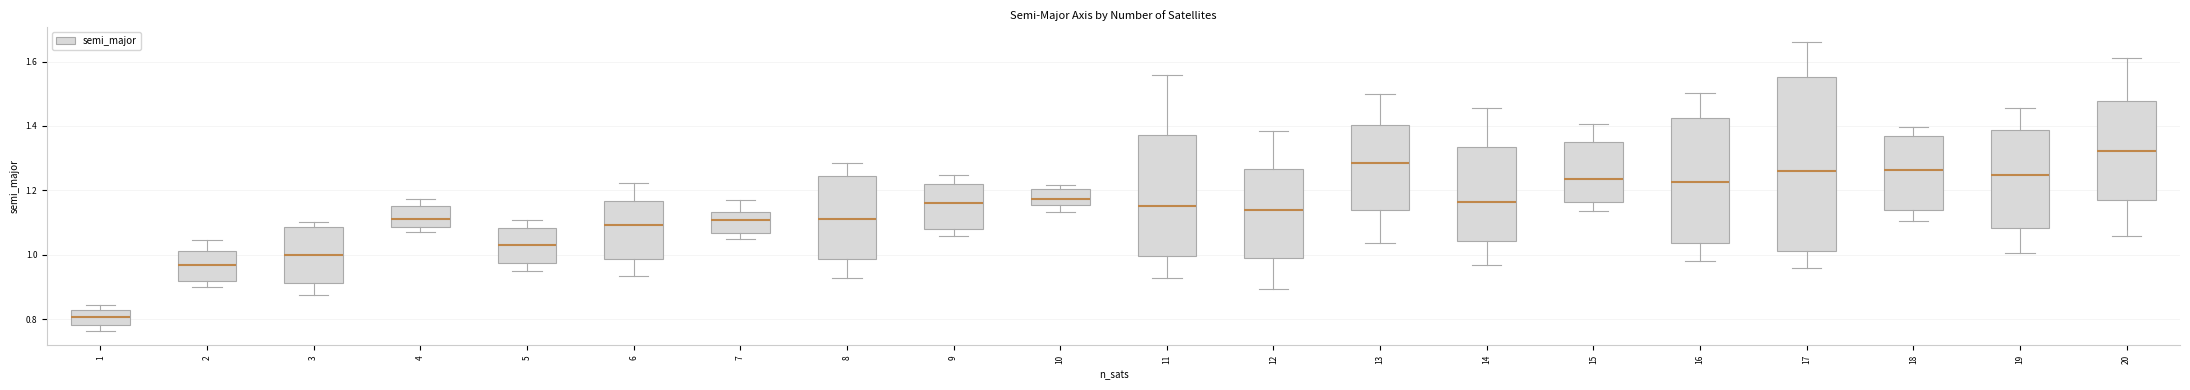

Reading left to right, transcribe this box plot: for each box, give where its median line is, the range the box spans, and where its two whiskers end, as read against the y-axis. The values are not printed on the chart, so give them approximately, as read against the axis.

1: median 0.80, box 0.78 to 0.82, whiskers 0.76 to 0.84
2: median 0.96, box 0.92 to 1.02, whiskers 0.90 to 1.04
3: median 1.00, box 0.92 to 1.08, whiskers 0.88 to 1.10
4: median 1.10, box 1.08 to 1.16, whiskers 1.06 to 1.18
5: median 1.04, box 0.98 to 1.08, whiskers 0.94 to 1.10
6: median 1.10, box 0.98 to 1.16, whiskers 0.94 to 1.22
7: median 1.10, box 1.06 to 1.14, whiskers 1.04 to 1.18
8: median 1.10, box 0.98 to 1.24, whiskers 0.92 to 1.28
9: median 1.16, box 1.08 to 1.22, whiskers 1.06 to 1.24
10: median 1.18, box 1.16 to 1.20, whiskers 1.14 to 1.22
11: median 1.16, box 1.00 to 1.38, whiskers 0.92 to 1.56
12: median 1.14, box 0.98 to 1.26, whiskers 0.90 to 1.38
13: median 1.28, box 1.14 to 1.40, whiskers 1.04 to 1.50
14: median 1.16, box 1.04 to 1.34, whiskers 0.96 to 1.46
15: median 1.24, box 1.16 to 1.34, whiskers 1.14 to 1.40
16: median 1.22, box 1.04 to 1.42, whiskers 0.98 to 1.50
17: median 1.26, box 1.02 to 1.56, whiskers 0.96 to 1.66
18: median 1.26, box 1.14 to 1.36, whiskers 1.10 to 1.40
19: median 1.24, box 1.08 to 1.38, whiskers 1.00 to 1.46
20: median 1.32, box 1.16 to 1.48, whiskers 1.06 to 1.60